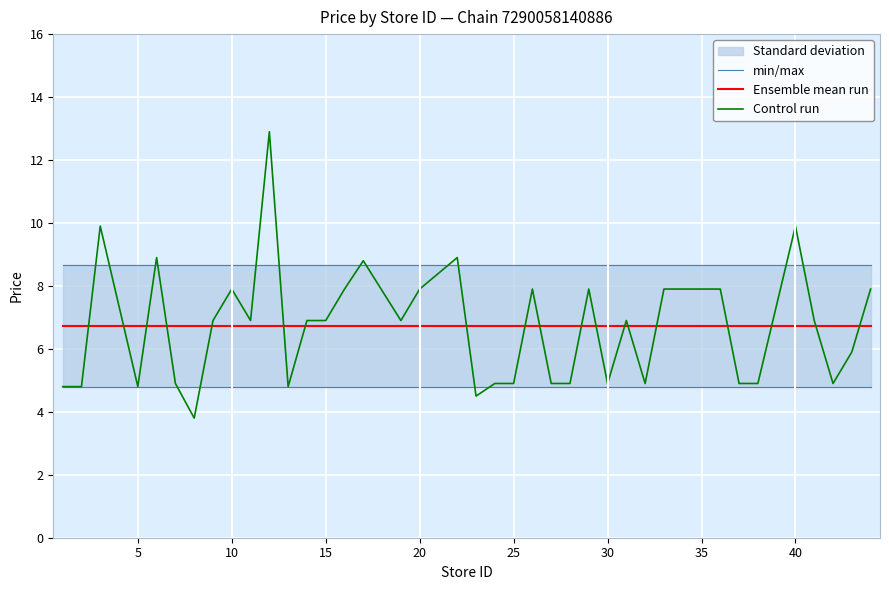

Which series has the largest range (max minus min)?

Control run